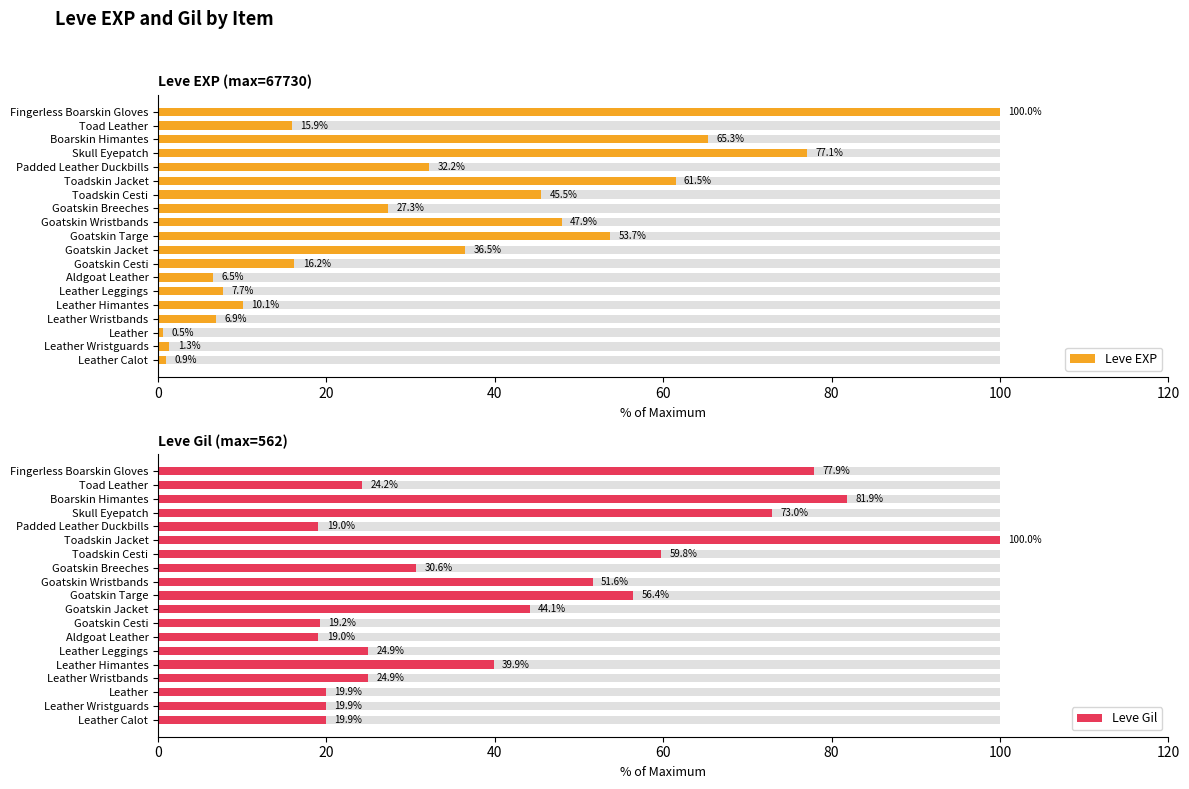

How many bars are there in total?

38